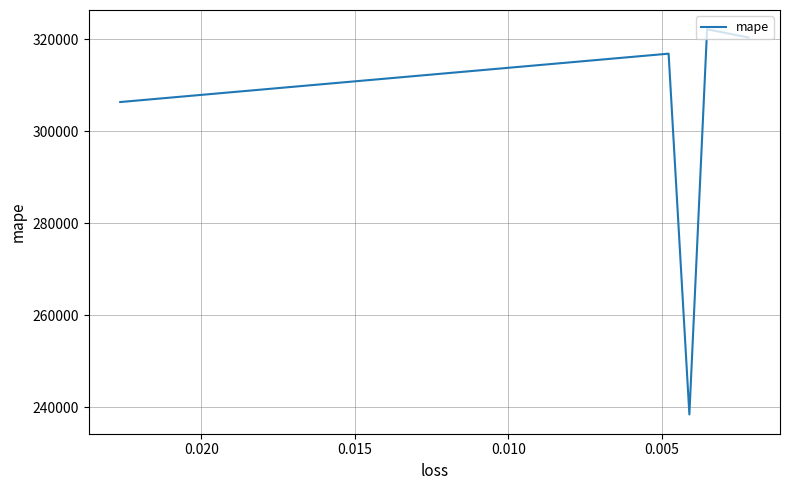

Does the chart have visible grid lines?

Yes